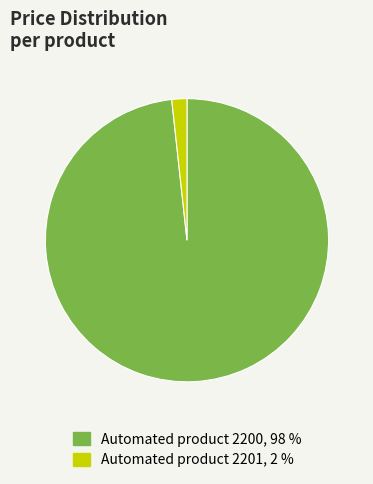

Is it true that Automated product 2200 is 98% of the pie?

True